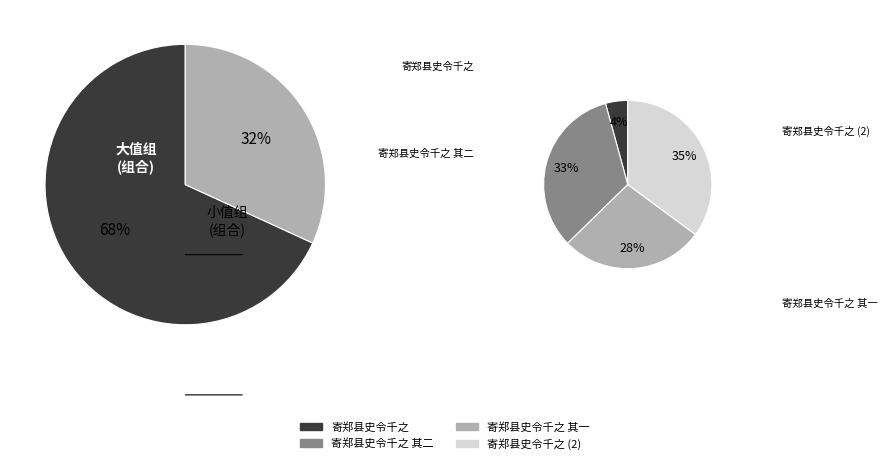

Which slice is the largest?

寄郑县史令千之